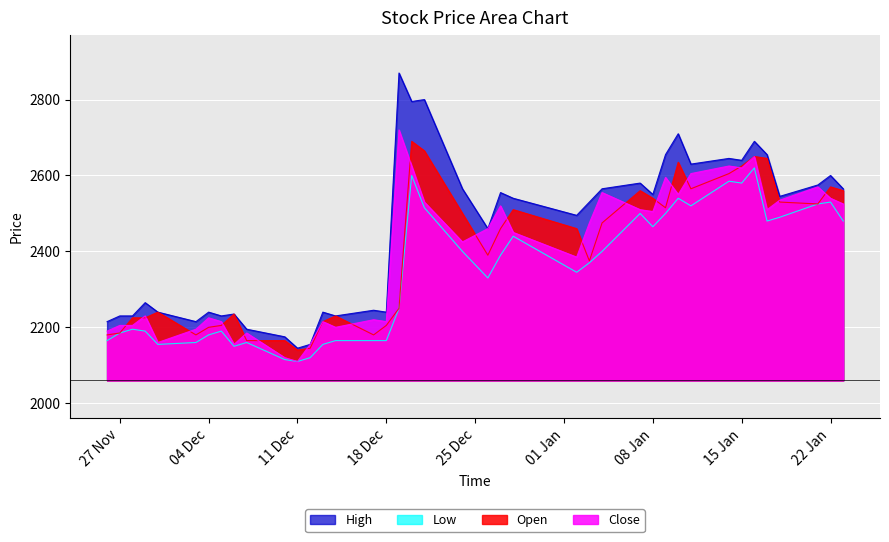

Which series has the largest range (max minus min)?

High